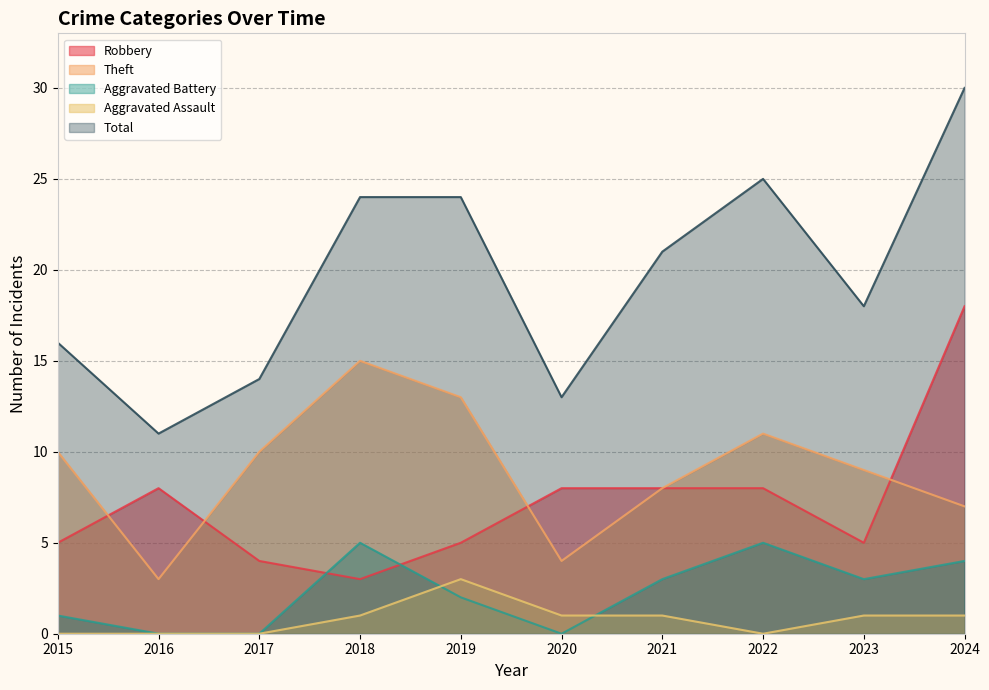

Which category has the lowest value in the Theft series?

2016